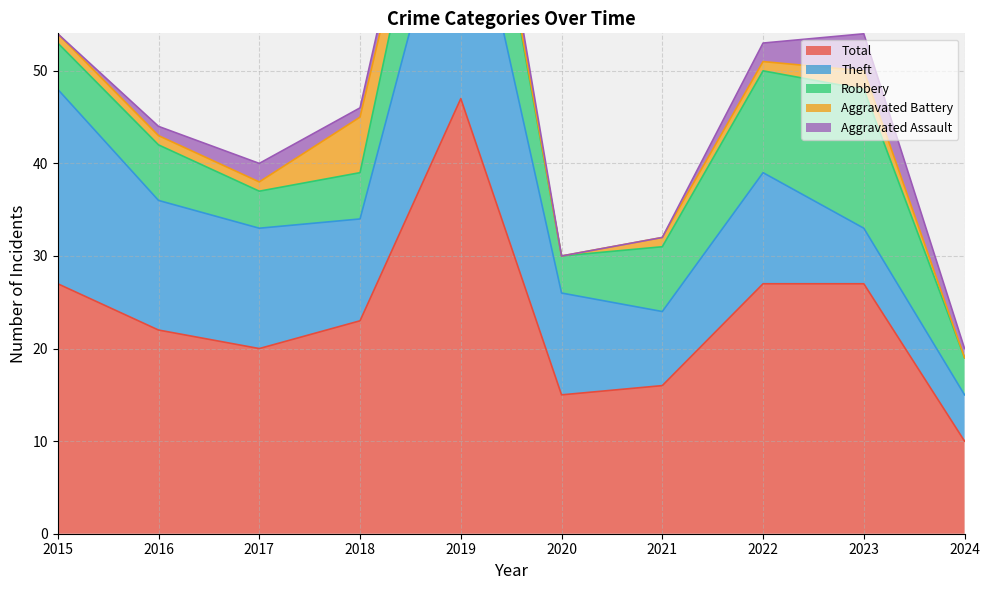

In Aggravated Assault, how many points are higher than both neighbors (excluding endpoints)?

3